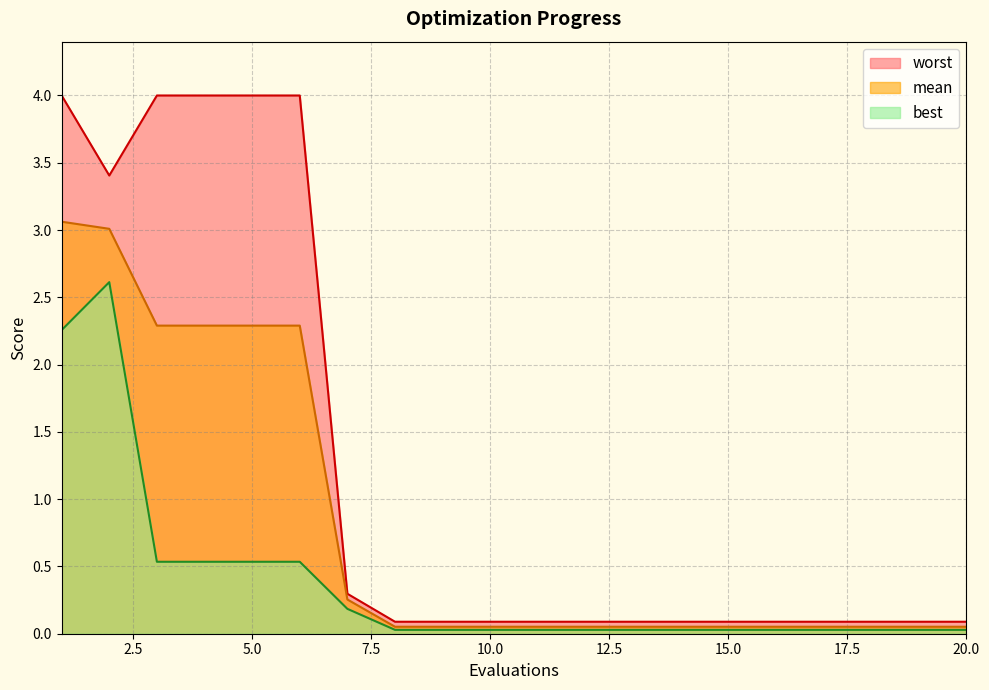

Between 15 and 8, which is larger?

15